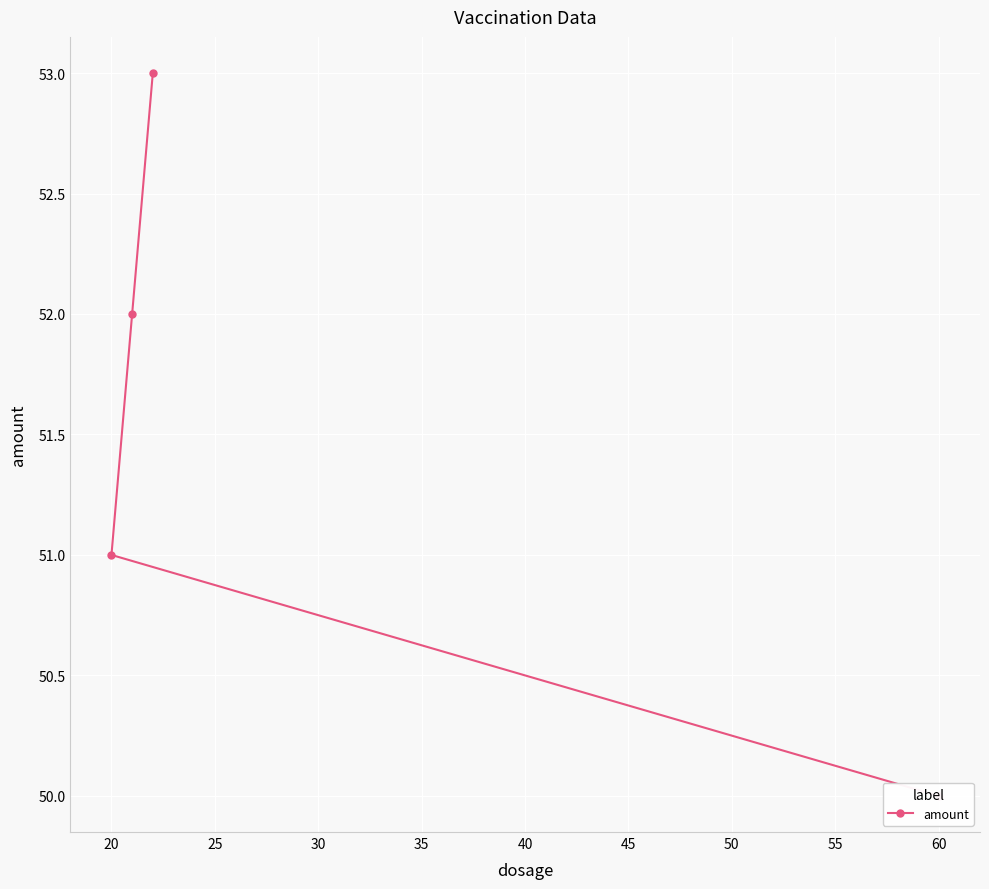

True or false: the data shows 51 at 20.

True